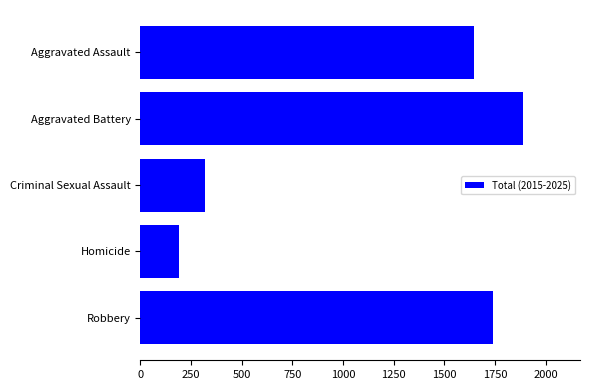

Are the bars horizontal?

Yes